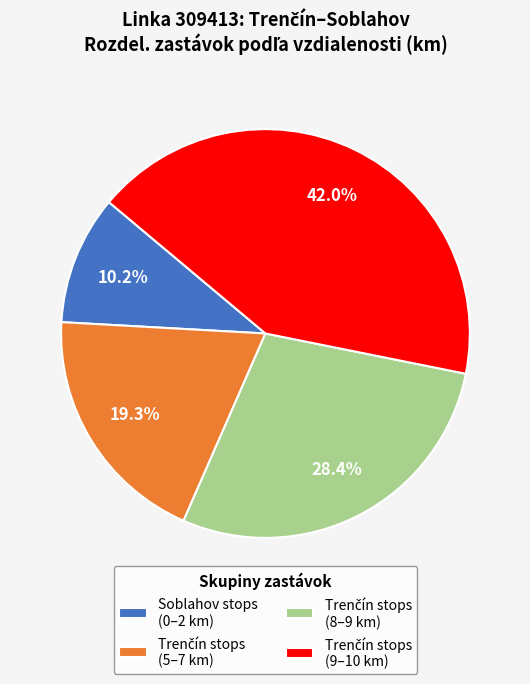

Which slice is the smallest?

Soblahov stops (0–2 km)